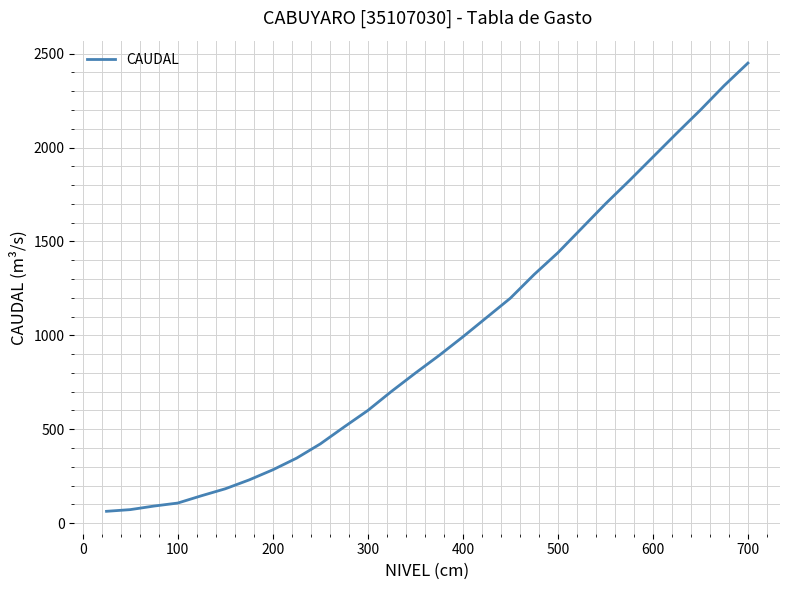

What is the smallest value displayed?

63